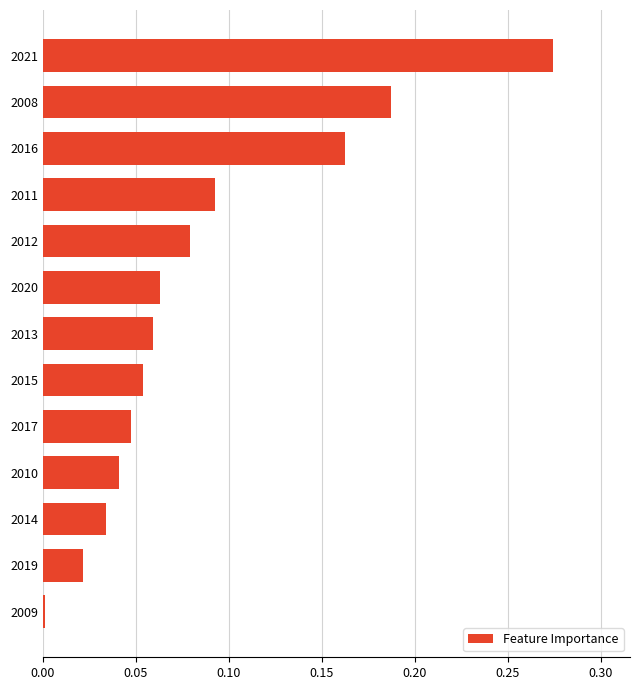

The value at 2017 is 0.1. True or false?

False